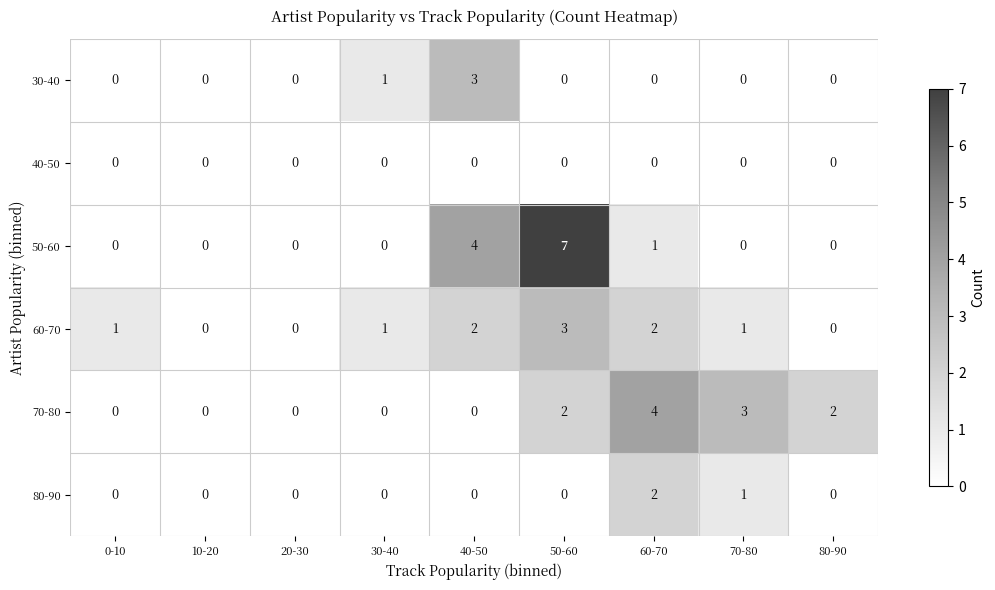

How many 60-70 values are between 0 and 2?

8